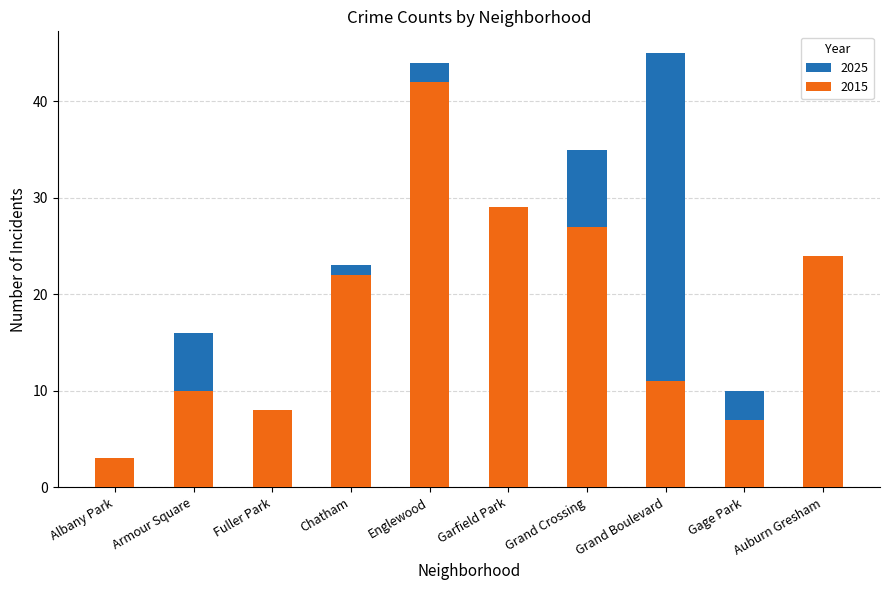

At which label is 2025 closest to 23?

Chatham